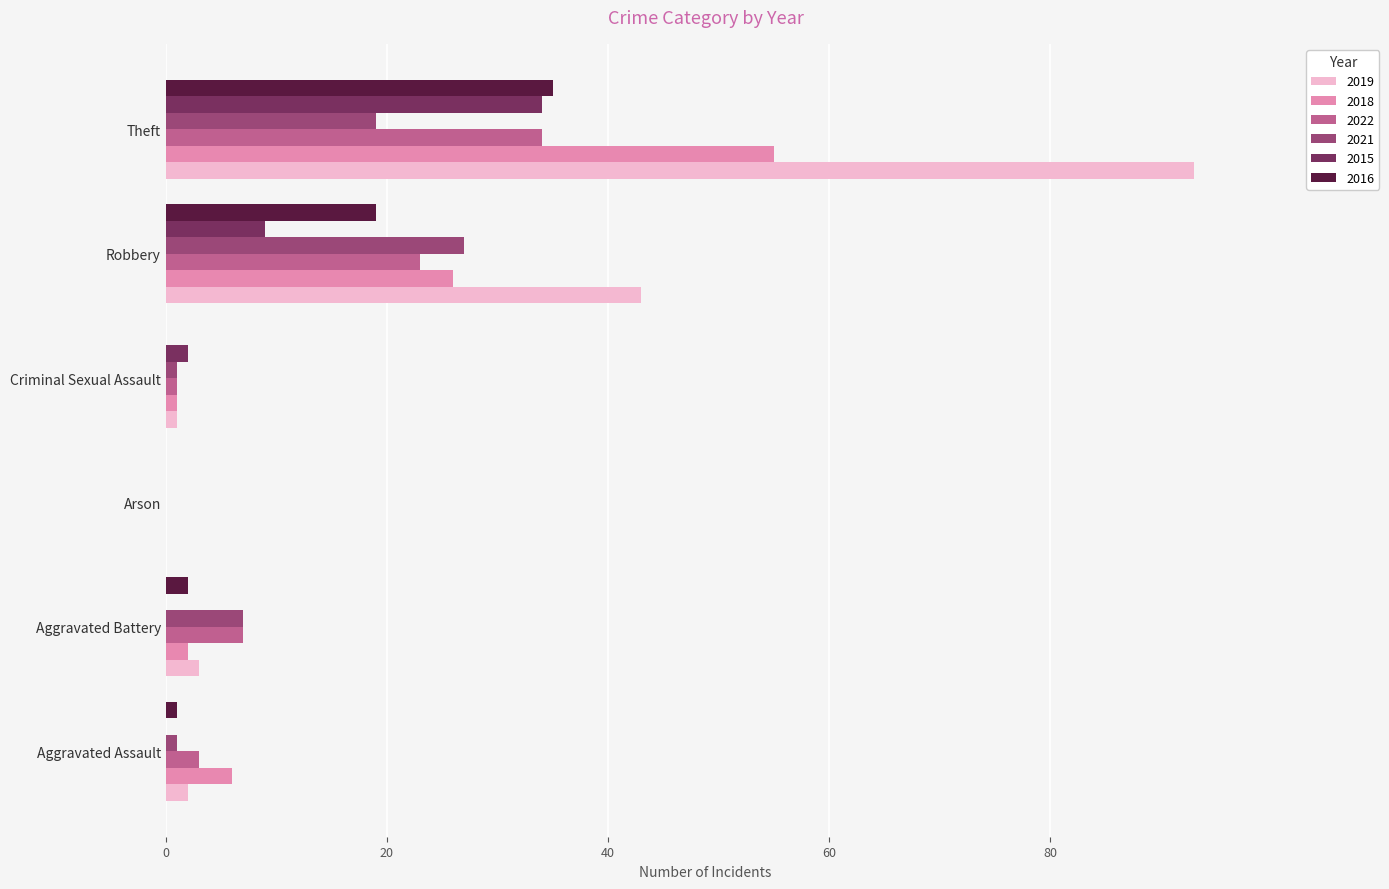

At which category is the sum across all series the highest?

Theft